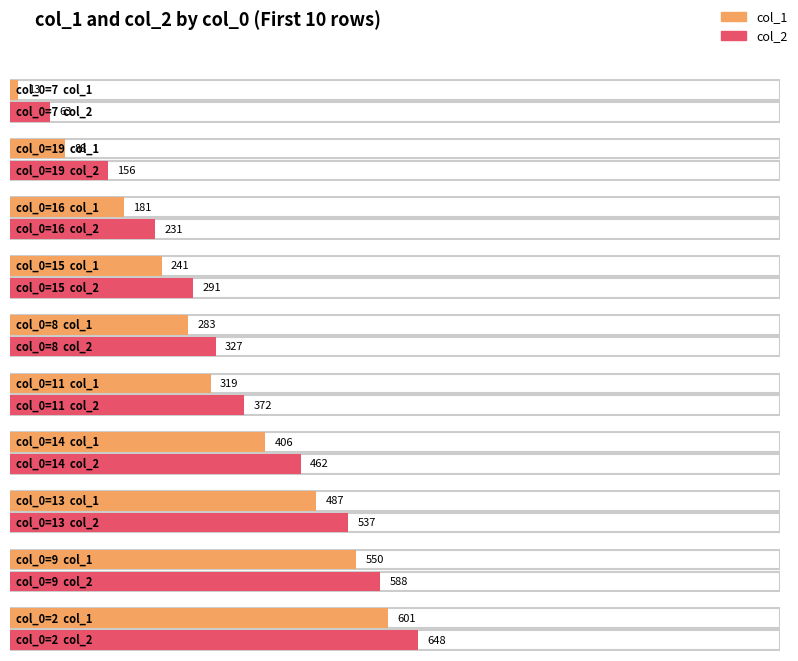

List the series in order of their peak value, highest first.

col_2, col_1